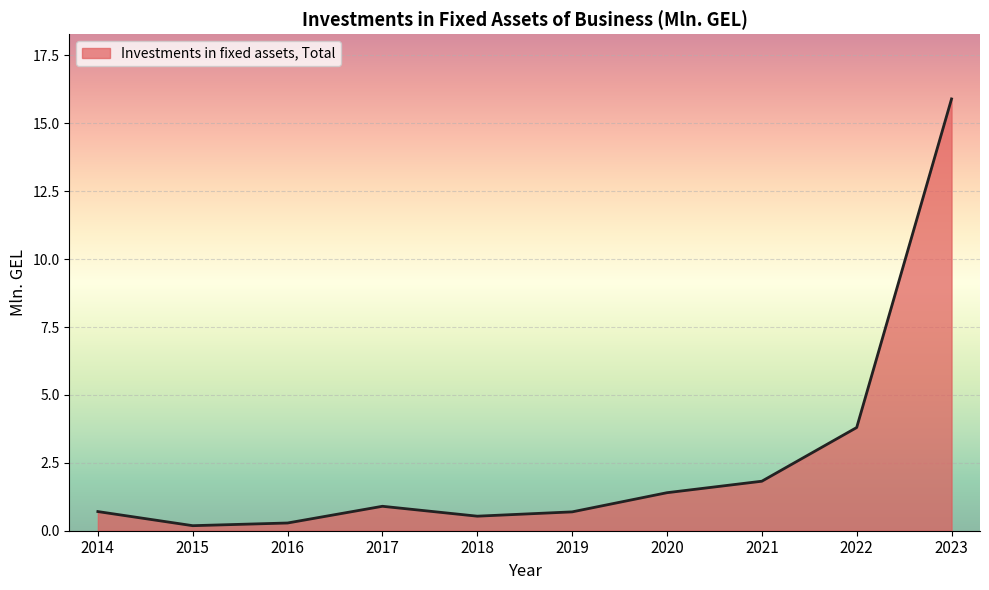

What is the change in value from 2015 to 2021?

+1.6